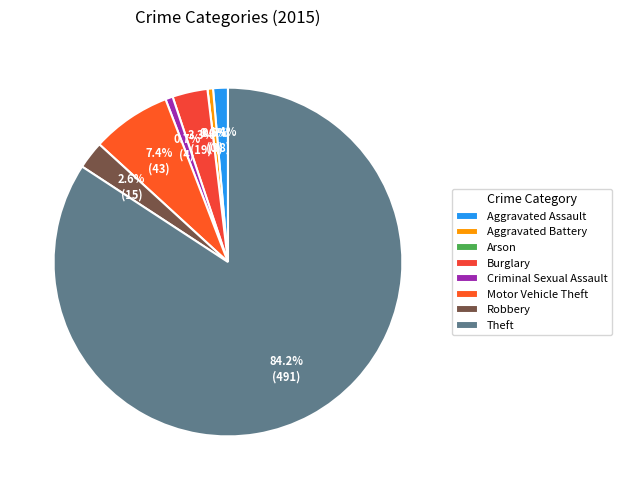

To the nearest percent, what is the difference between the Aggravated Assault and Motor Vehicle Theft slice percentages?

6%